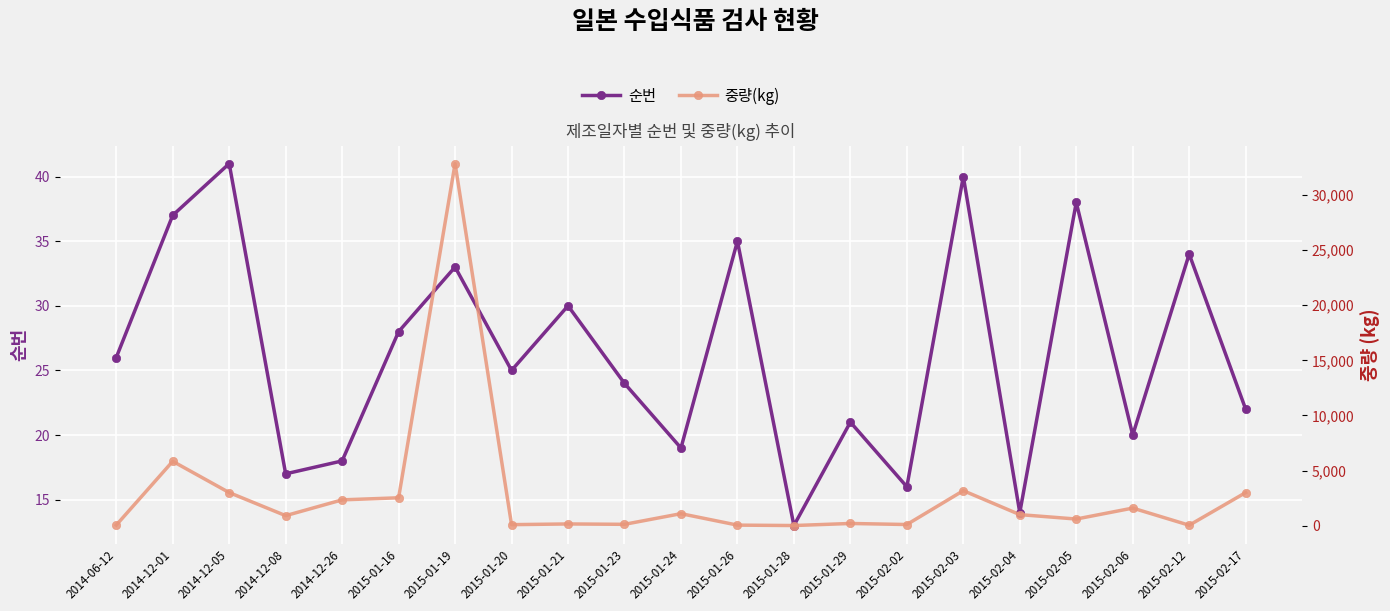

Between 2014-12-05 and 2015-01-26, which series saw the biggest shift?

중량(kg)